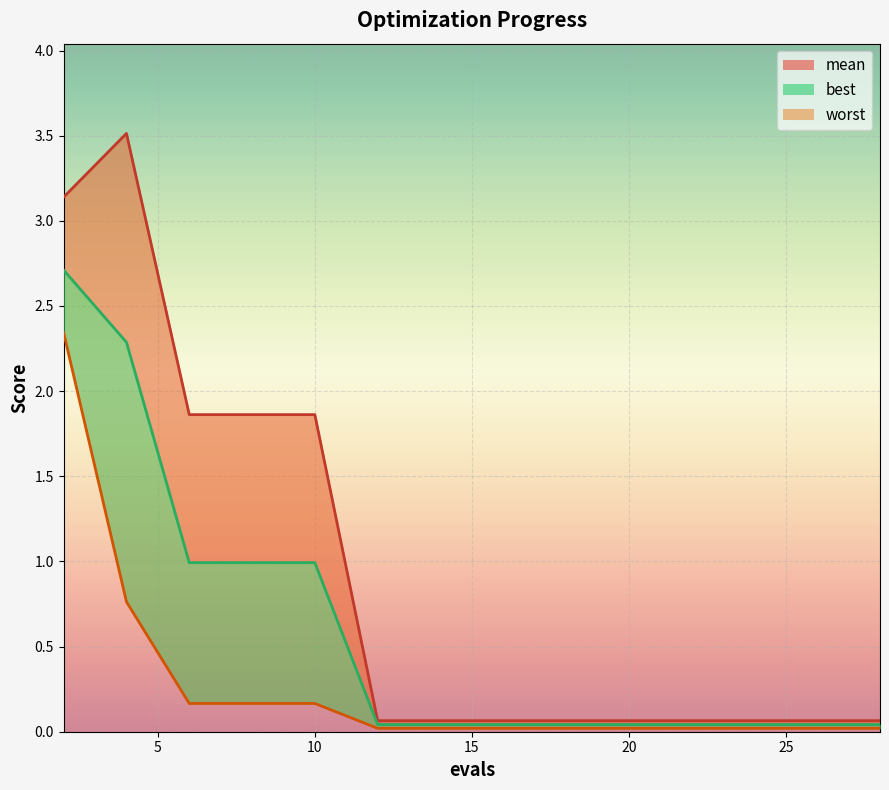

Reading right to left, list all the values displayed in this chart.

worst_line: 0.1	0.1	0.1	0.1	0.1	0.1	0.1	0.1	0.1	0.1	1.9	1.9	1.9	3.5	3.1
mean_line: 0.0	0.0	0.0	0.0	0.0	0.0	0.0	0.0	0.0	0.0	1.0	1.0	1.0	2.3	2.7
best_line: 0.0	0.0	0.0	0.0	0.0	0.0	0.0	0.0	0.0	0.0	0.2	0.2	0.2	0.8	2.3